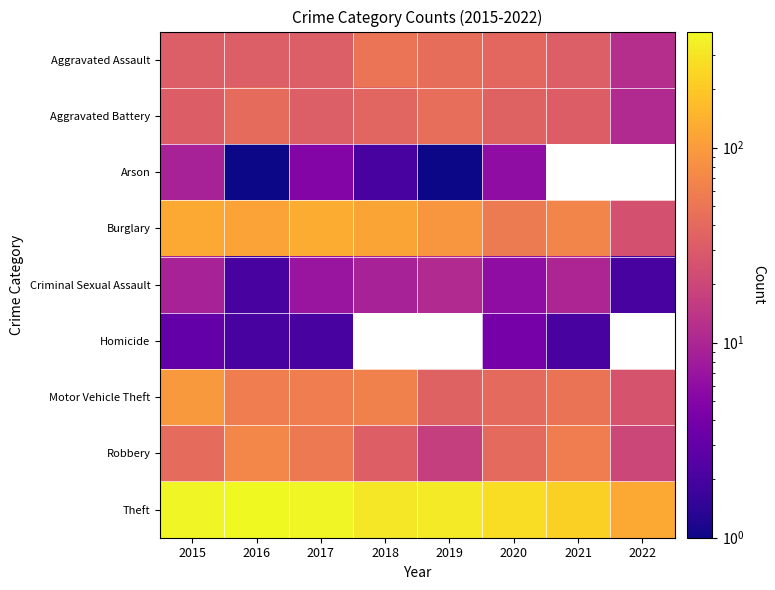

The value of Robbery at 2016 is 101.3. True or false?

False